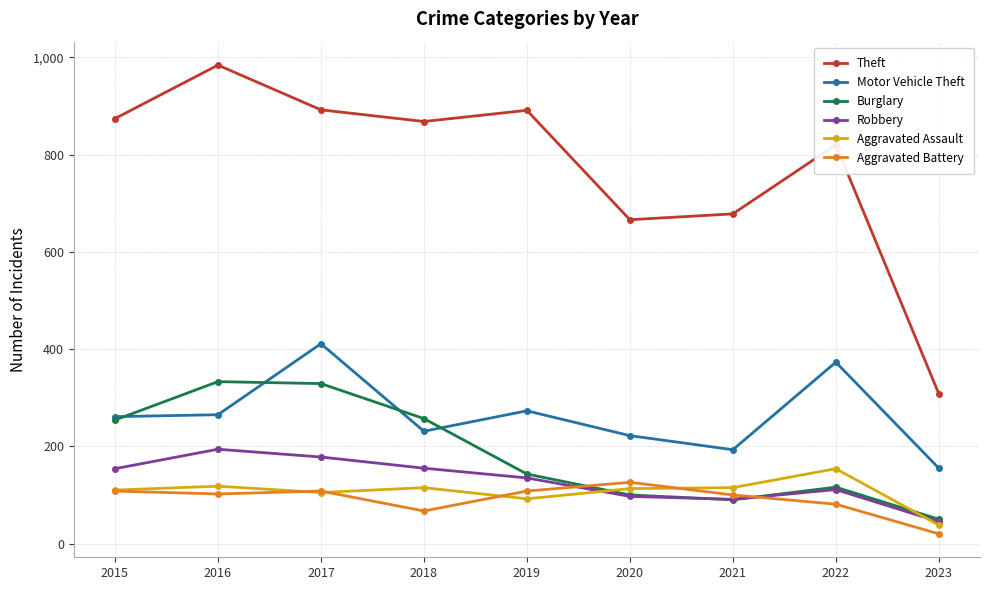

The Robbery series shows 69 at 2022. True or false?

False